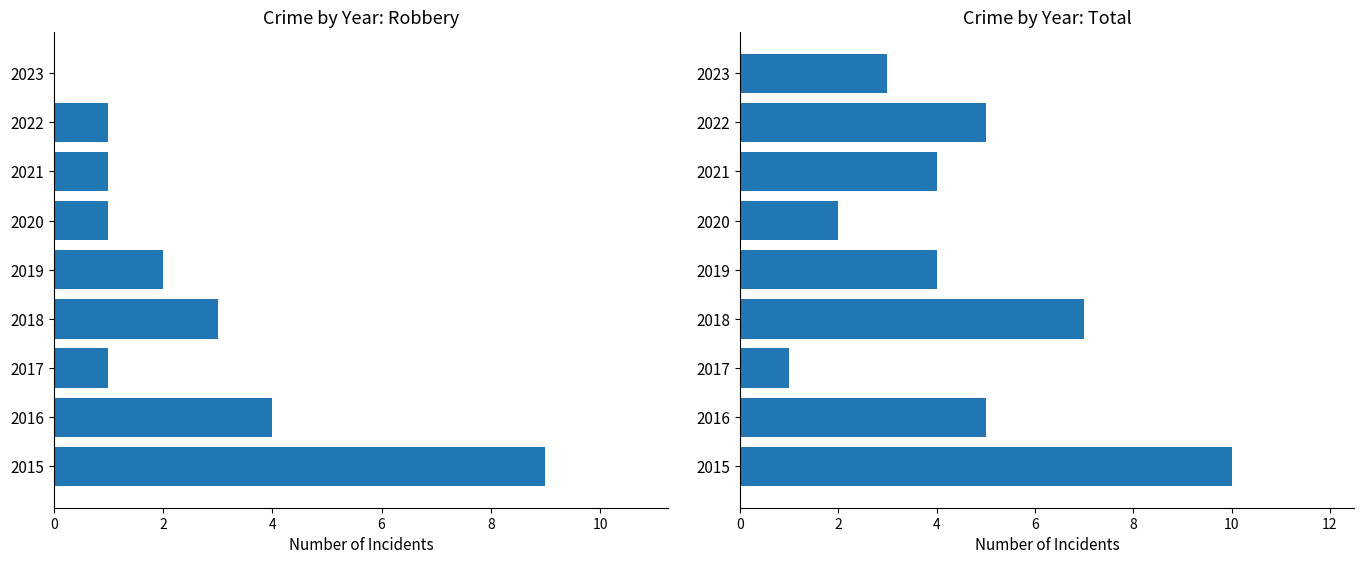

What are all the series names shown in the legend?

Robbery, Total